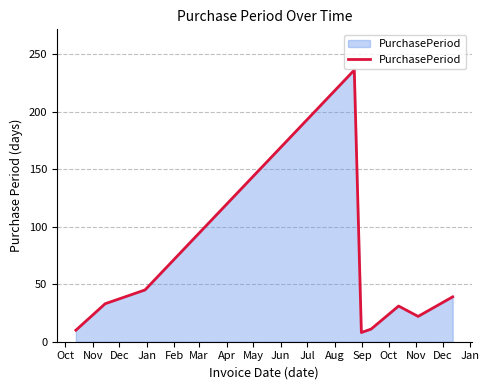

What is the minimum value shown in the chart?

8